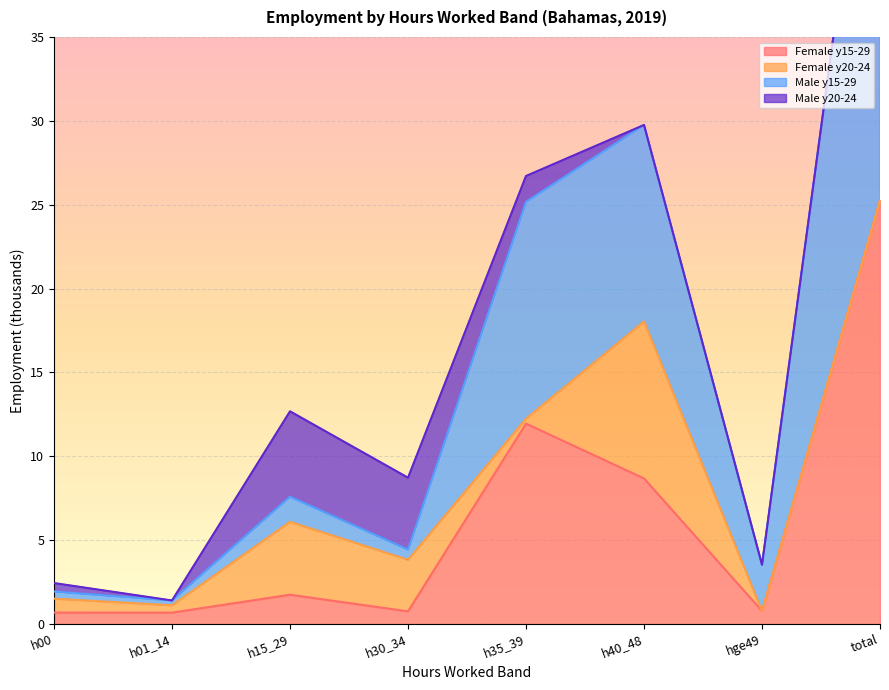

In Male y15-29, how many points are lower than both neighbors (excluding endpoints)?

3